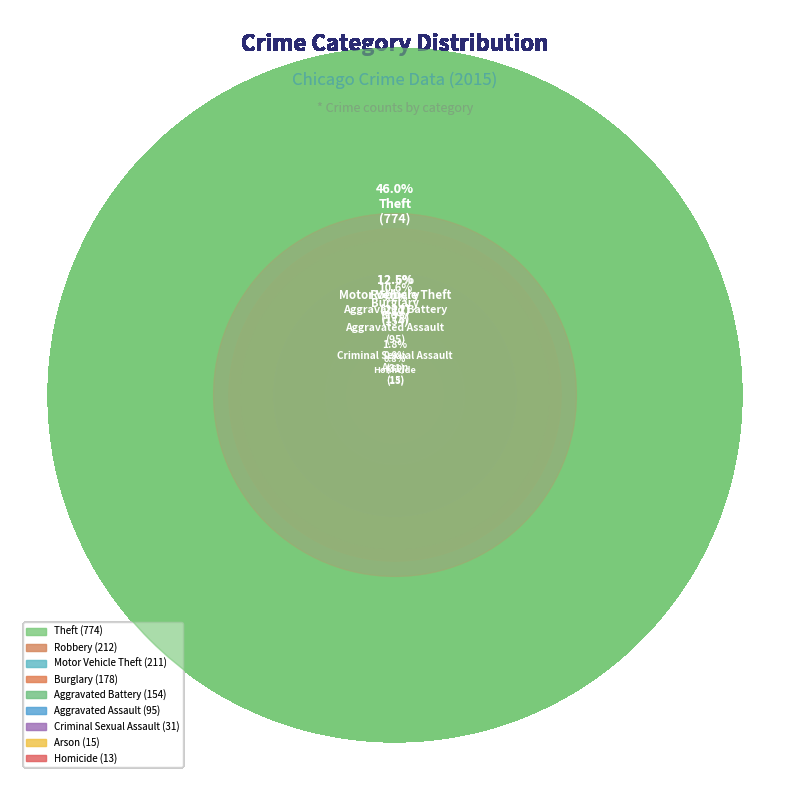

To the nearest percent, what is the combined percentage of Criminal Sexual Assault and Motor Vehicle Theft?

14%